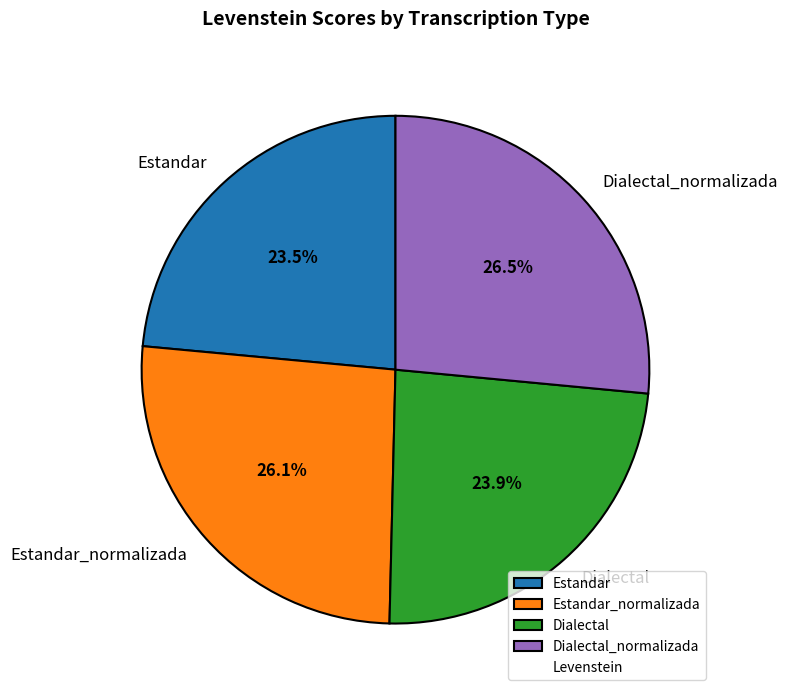

Is Estandar the majority of the pie?

No